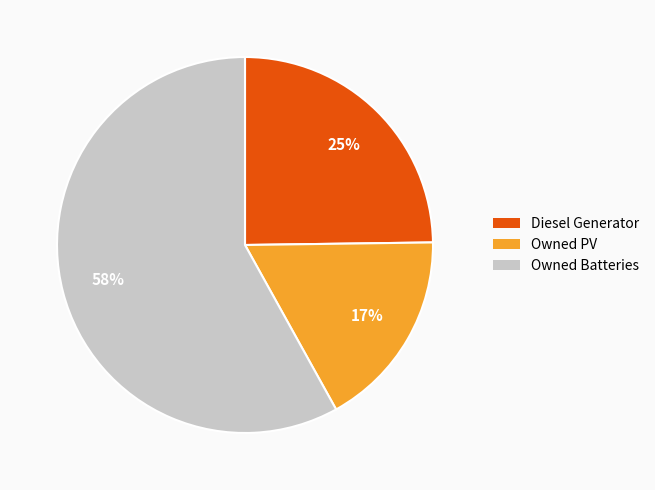

Which has a higher value, Owned PV or Owned Batteries?

Owned Batteries